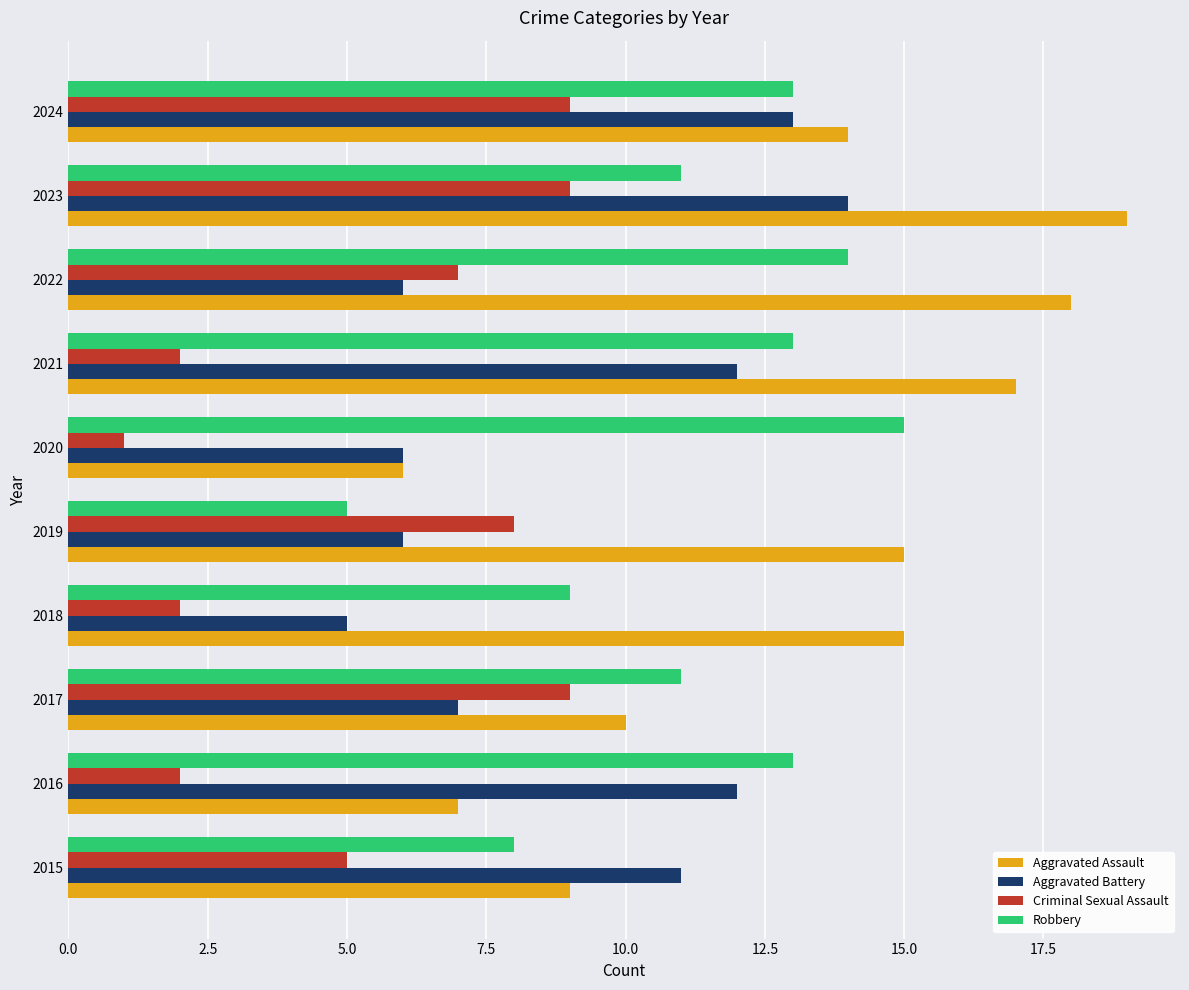

At how many categories does at least one series exceed 3?

10